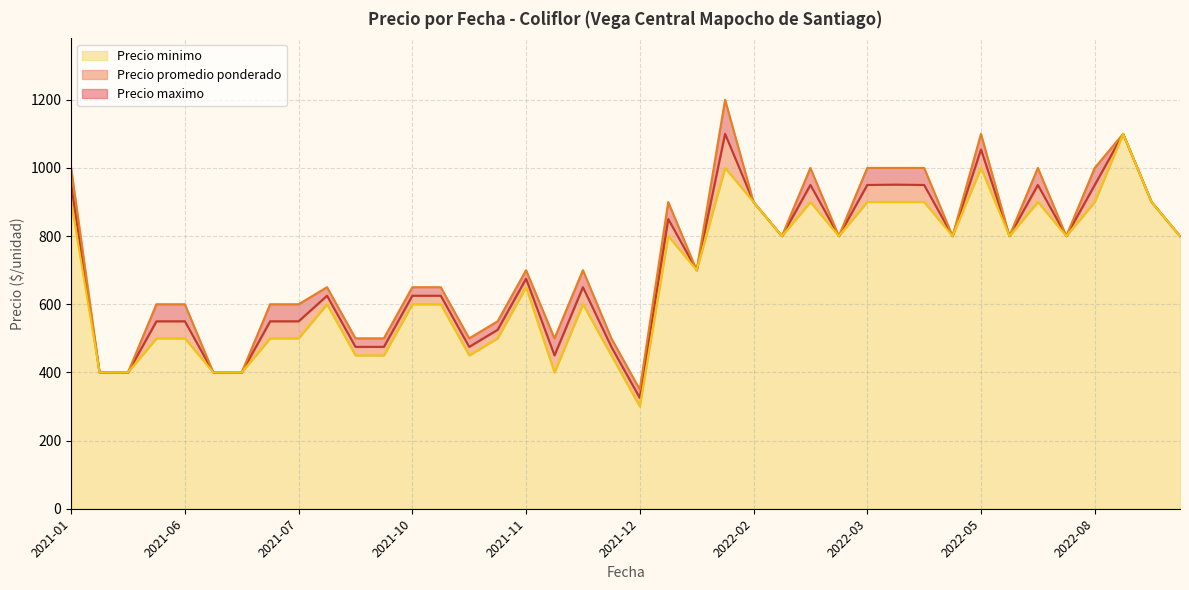

True or false: Precio promedio ponderado has more than 2 points higher than both neighbors.

True